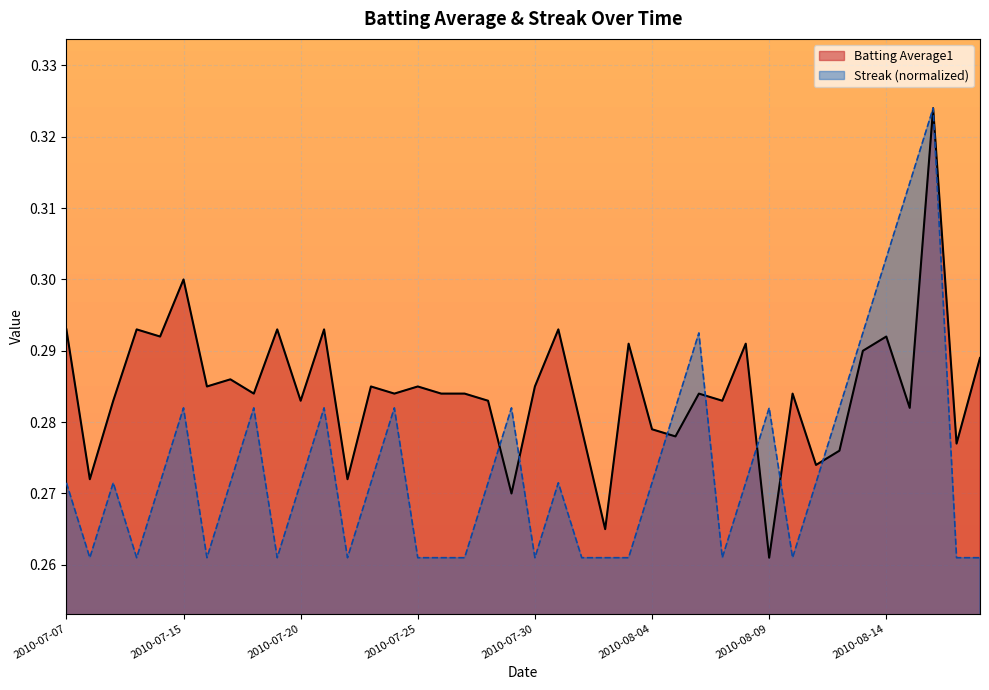

How many interior local valleys does the Batting Average1 series have?

15